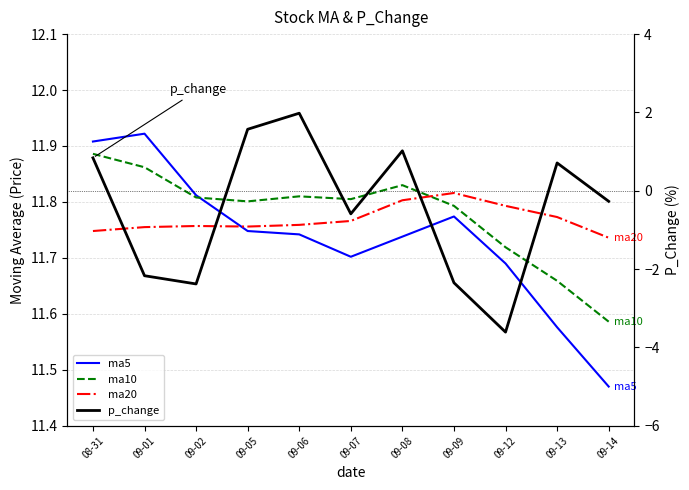

Is it true that ma10 equals 11.6 at 09-14?

True